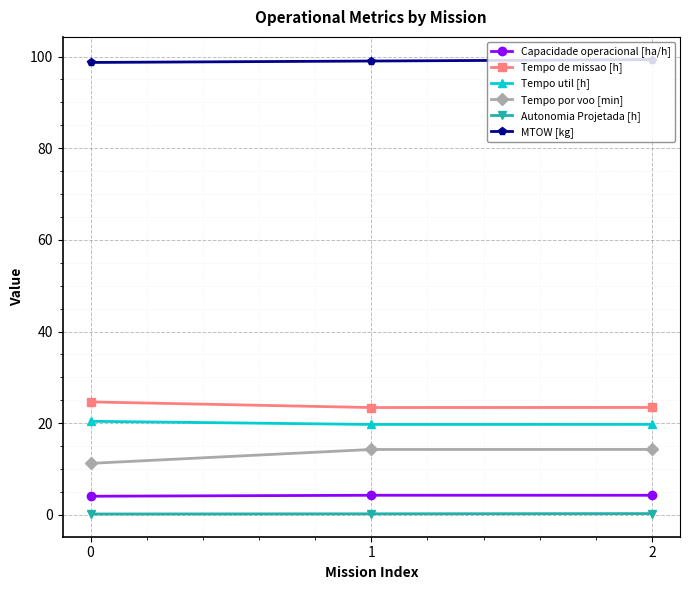

The Tempo de missao [h] series shows 24.6 at 0. True or false?

True